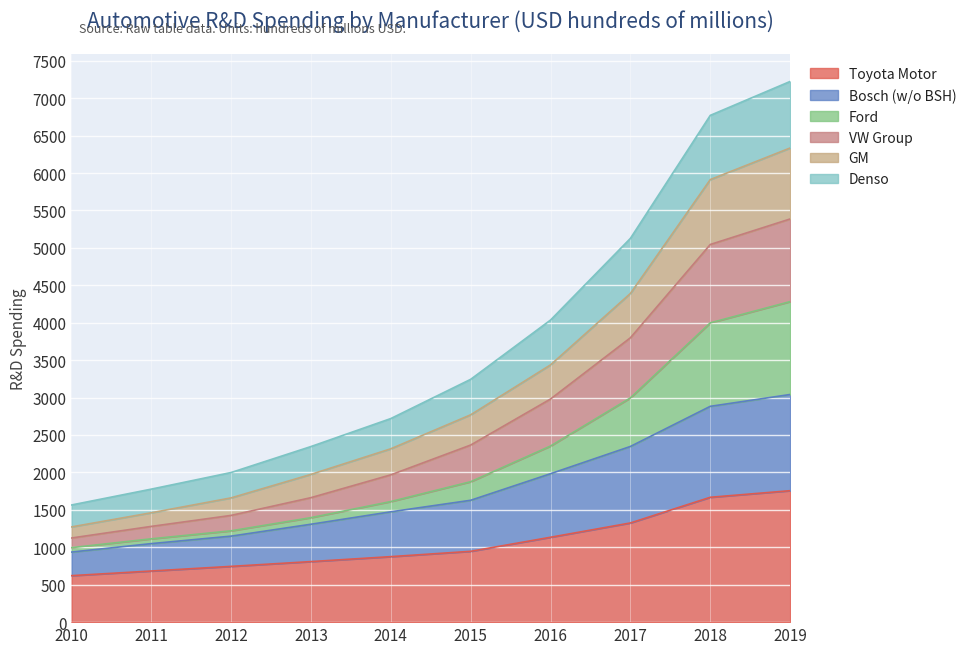

What are all the series names shown in the legend?

Toyota Motor, Bosch (w/o BSH), Ford, VW Group, GM, Denso